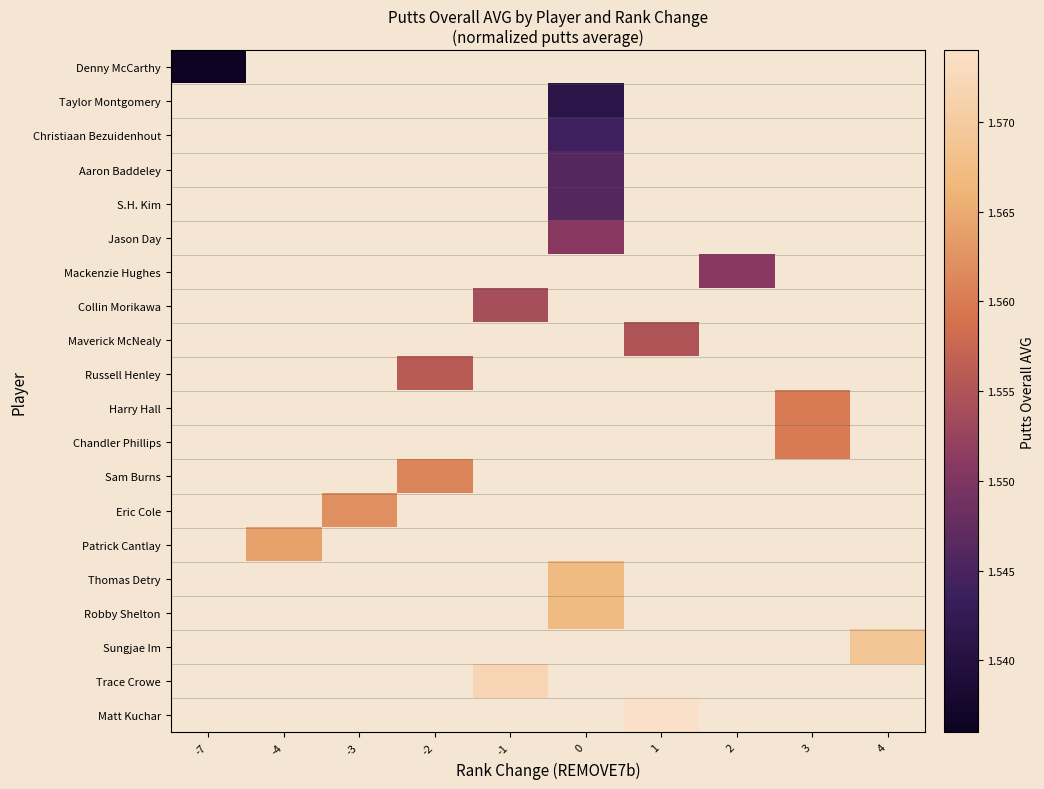

Which has a higher value, -7 or 3?

3